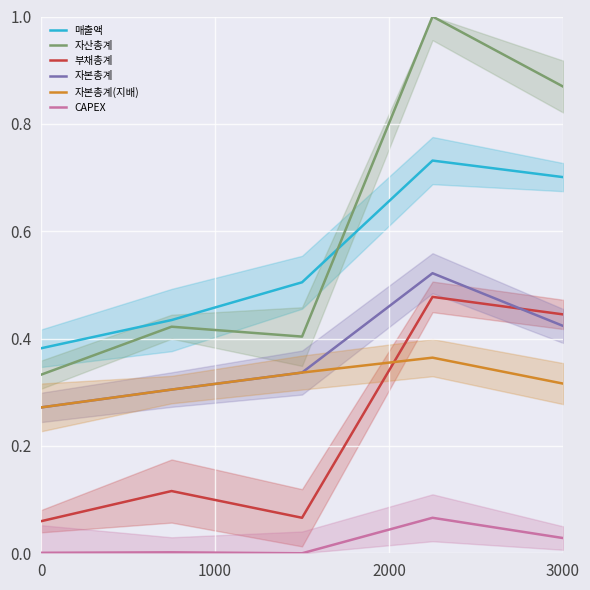

Is it true that 자본총계(지배) equals 0.4 at 0?

False